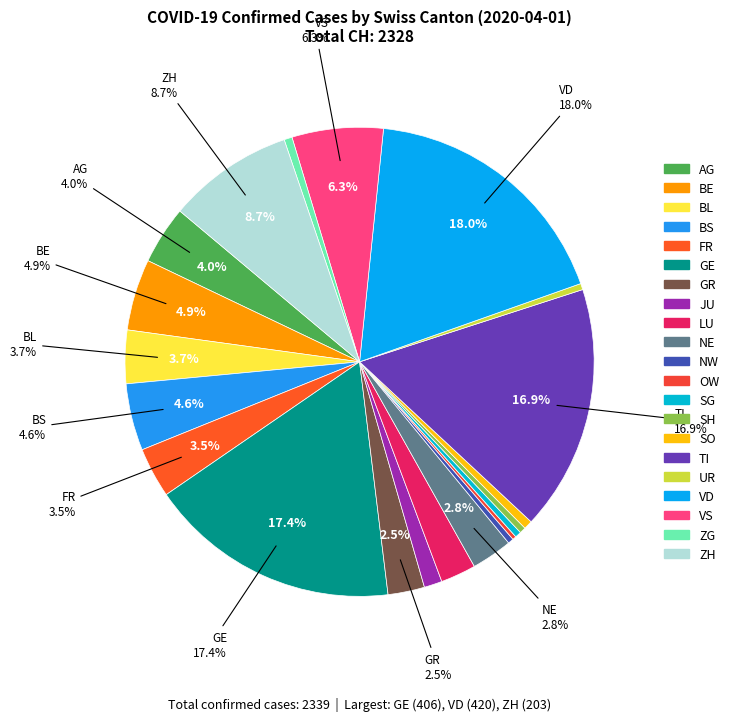

What percentage do BS and VS together represent?

10.9%